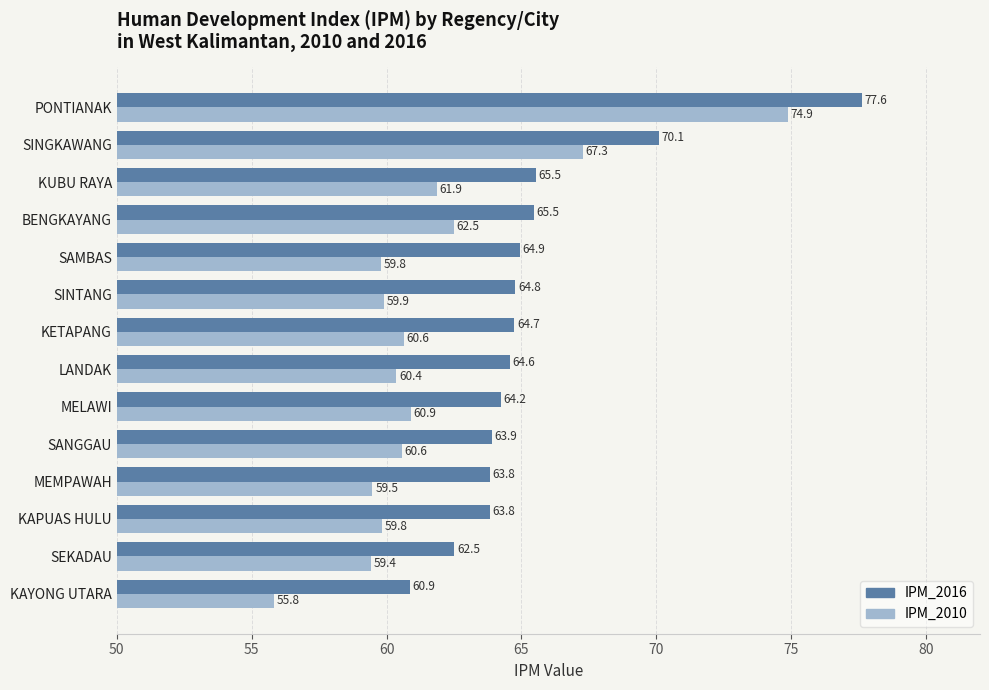

What is the average value of the IPM_2010 series?

61.7